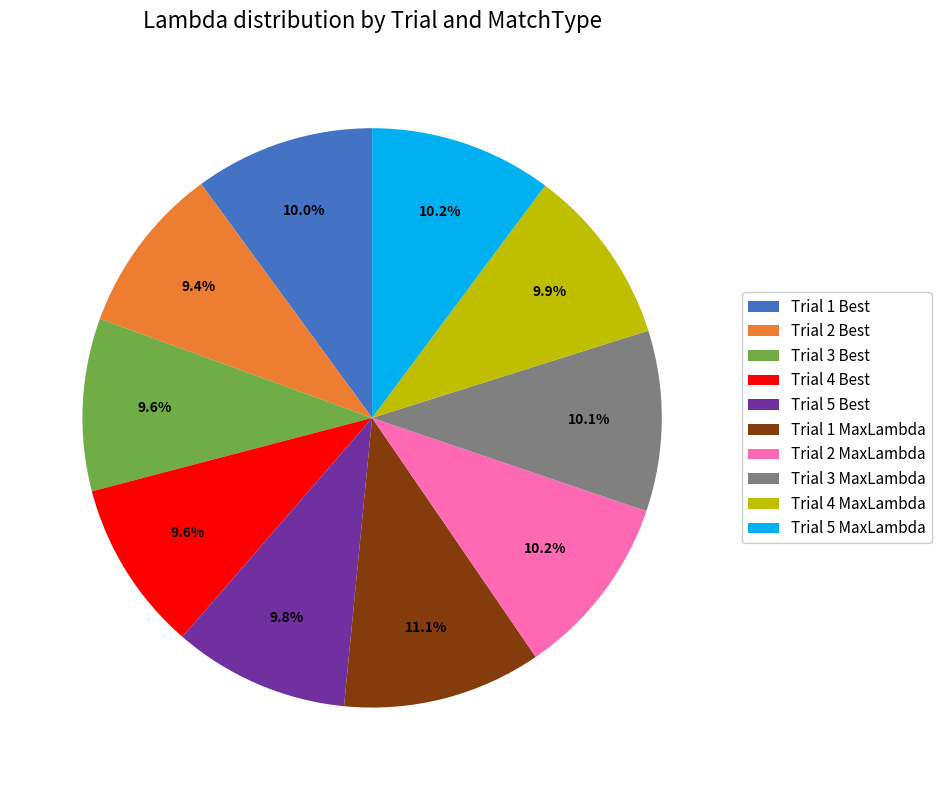

How many slices are in this pie chart?

10